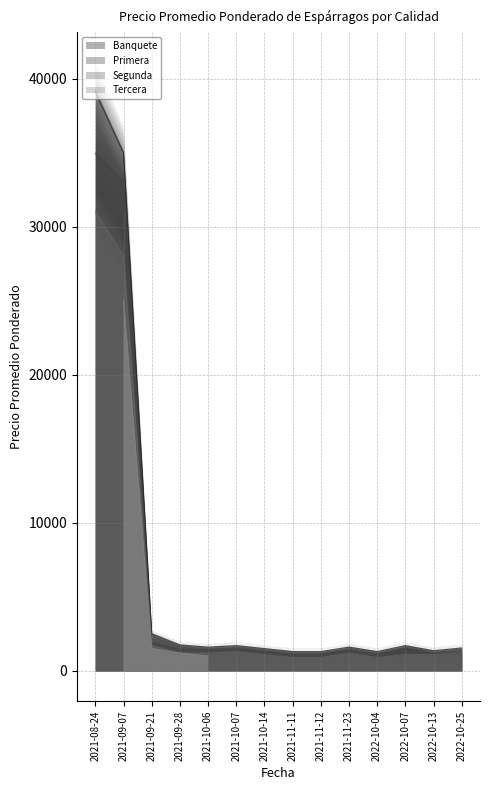

How many lines are shown in the chart?

4